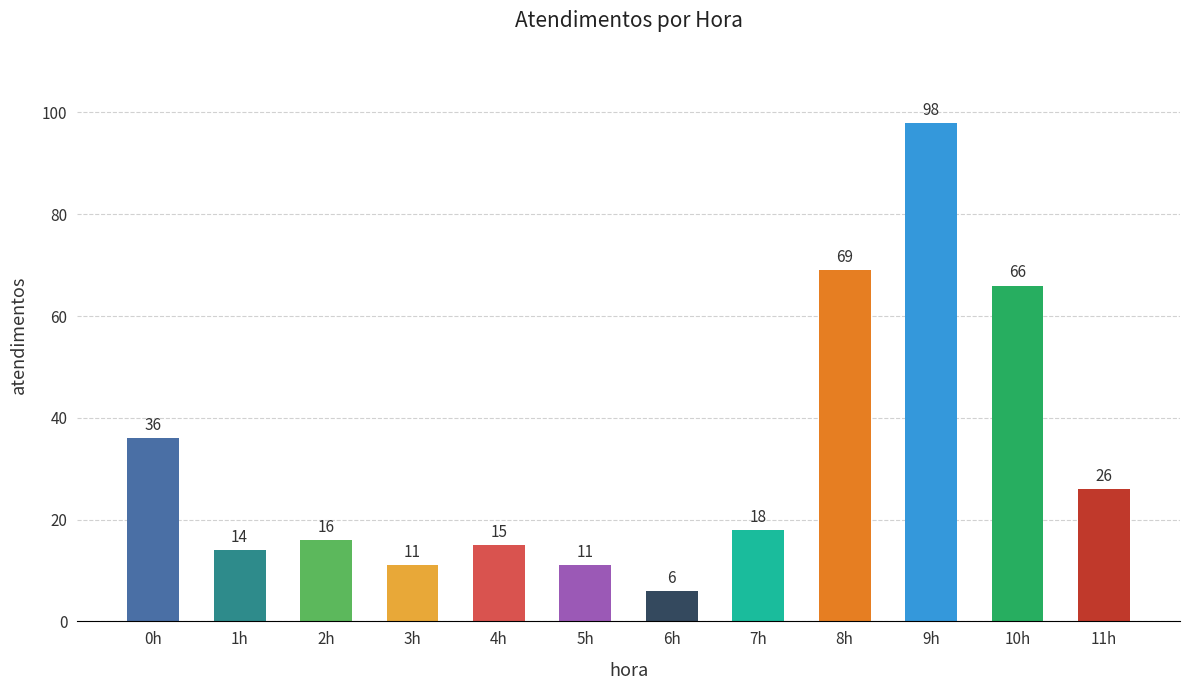

What is the label of the 9th bar from the right?

3h